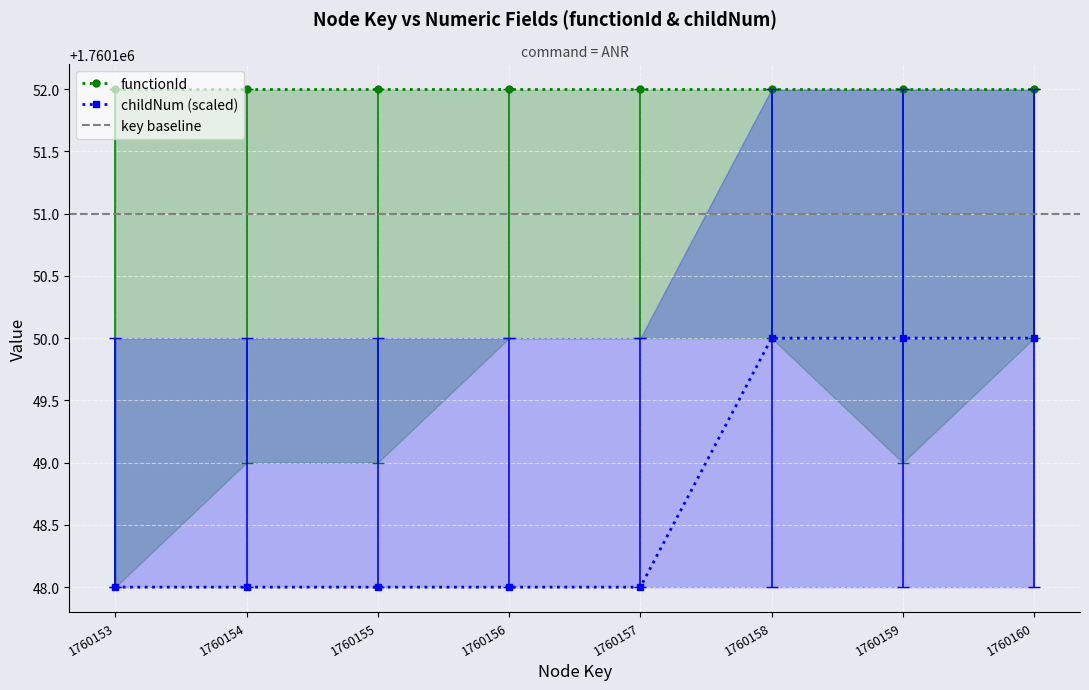

True or false: childNum (scaled) has a value of 2743100 at 1760158.

False